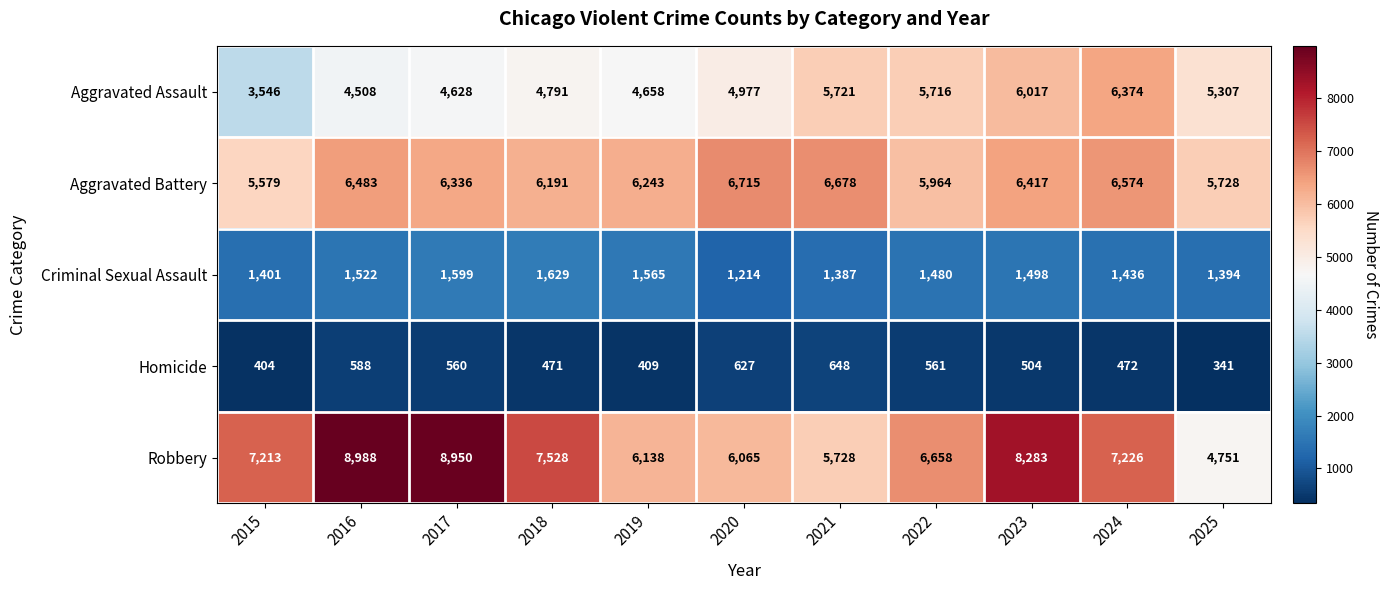

At which category does the chart reach its minimum across all series?

2025